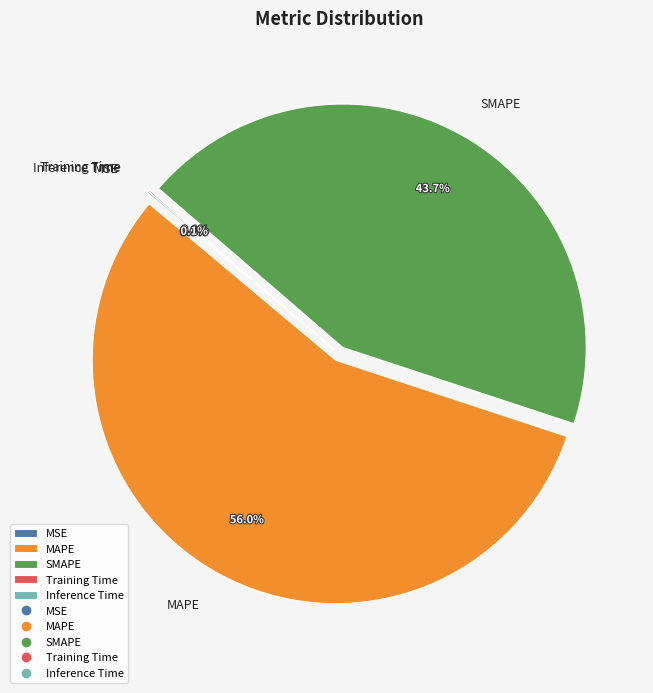

Which category accounts for the majority?

MAPE